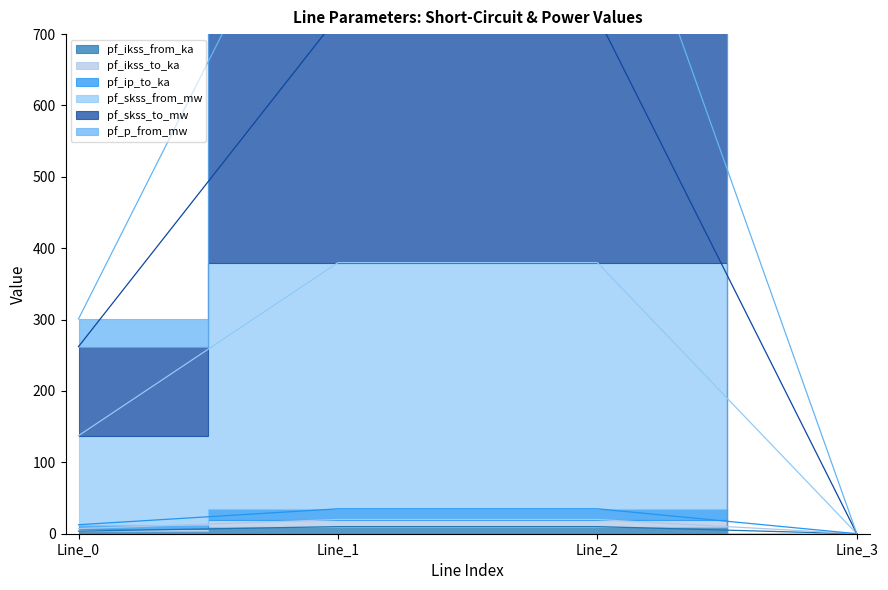

Rank the categories by pf_p_from_mw value from highest to lowest.

Line_1, Line_2, Line_0, Line_3